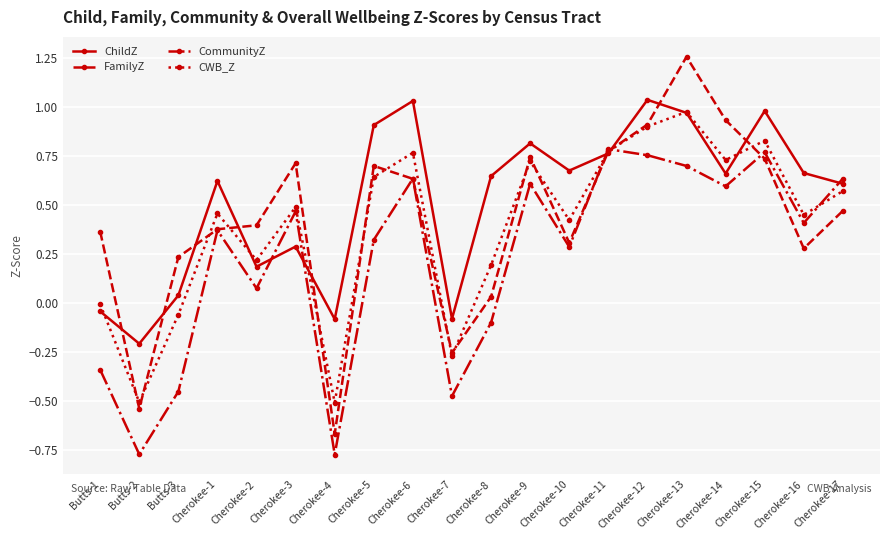

The CommunityZ series shows 0.7 at Cherokee-13. True or false?

True